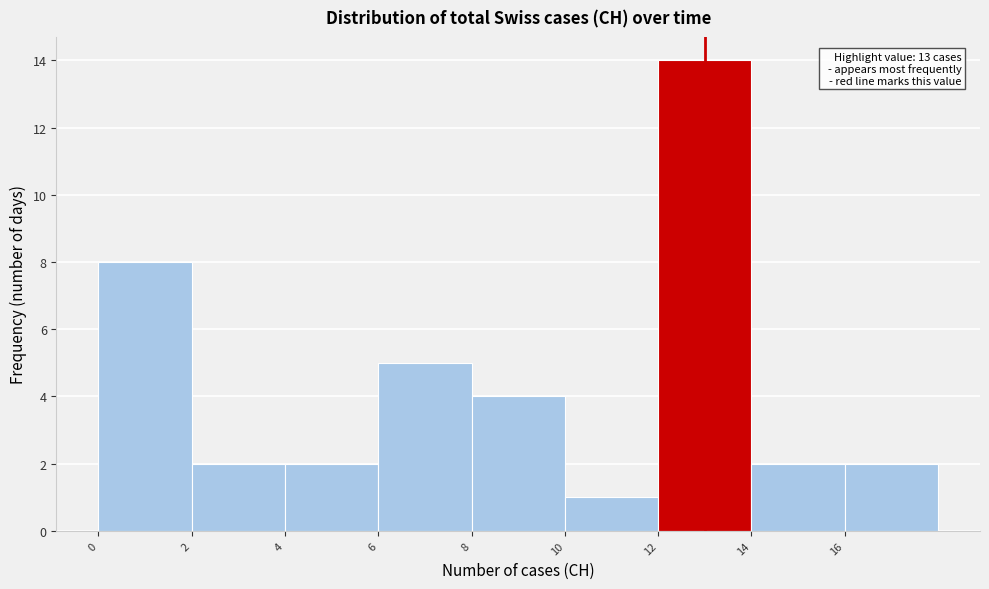

Over which range of the x-axis is the bar tallest?

12 to 14